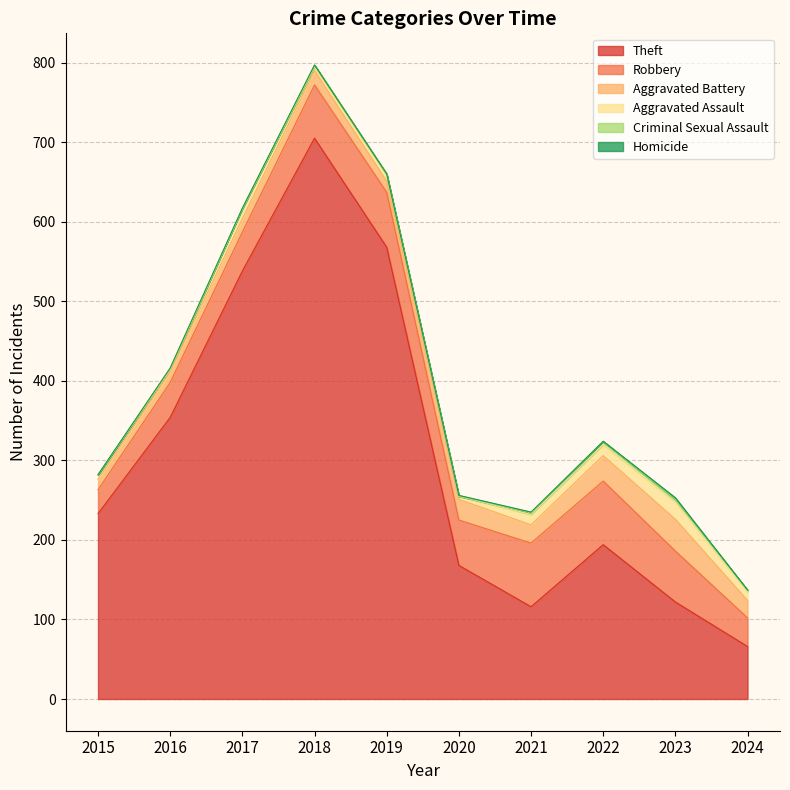

True or false: Aggravated Battery and Aggravated Assault cross at least once.

False